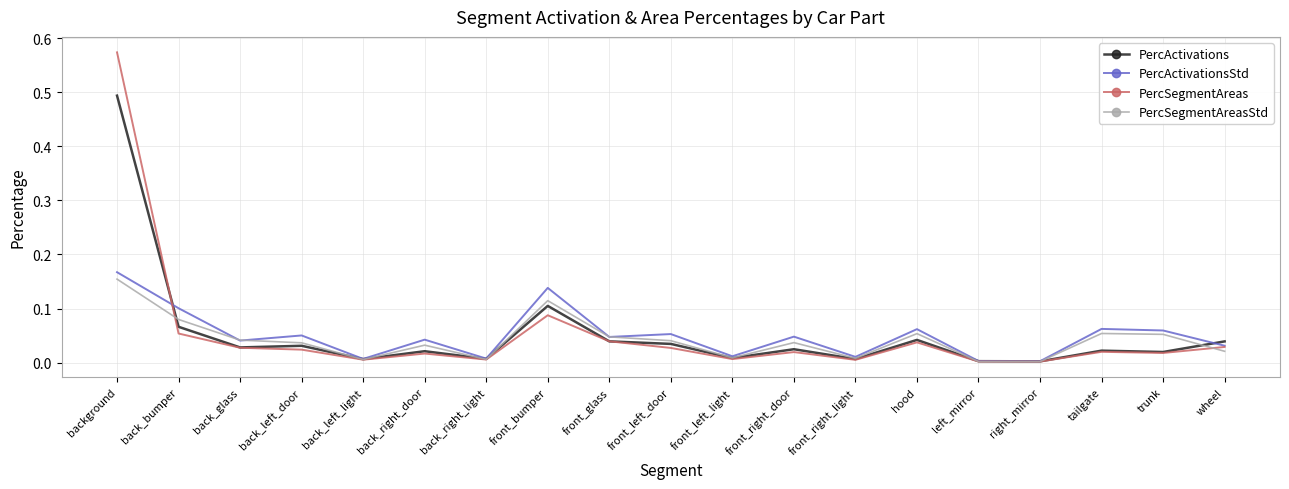

At how many categories does at least one series exceed 0?

19